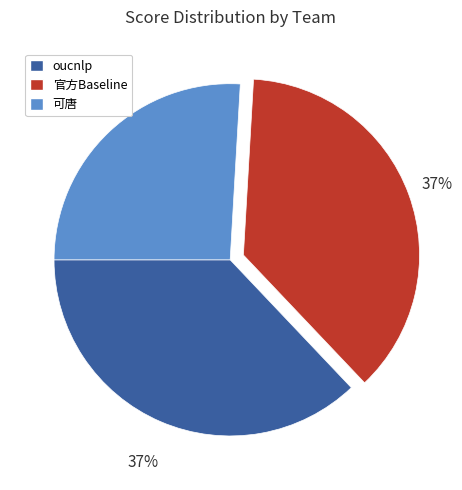

Does 可唐 represent more than half of the total?

No